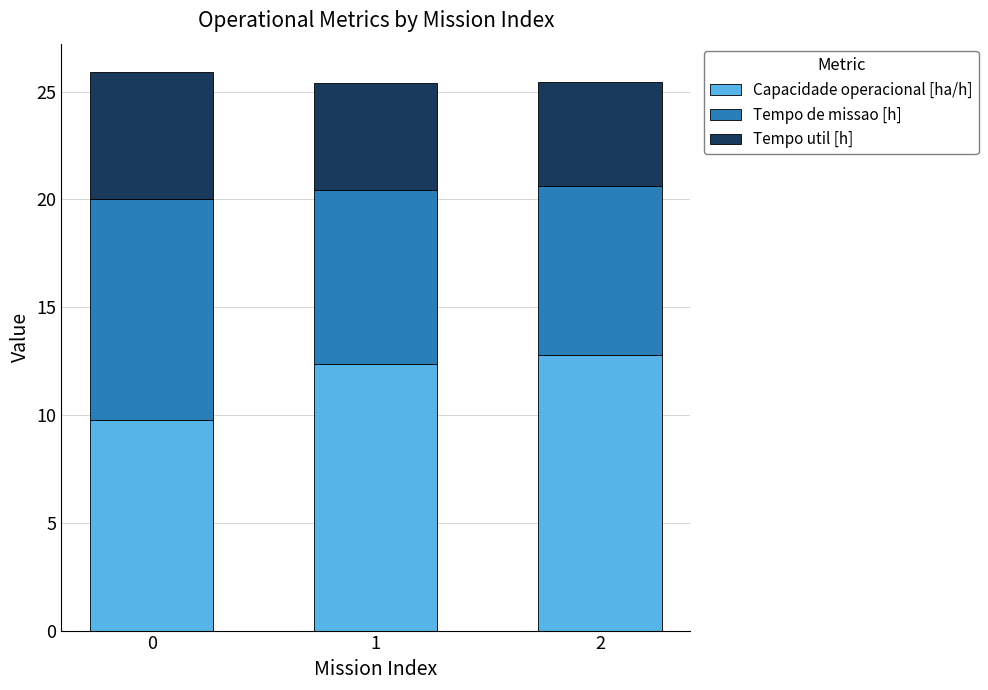

Reading left to right, what are the values for Capacidade operacional [ha/h]?

0=9.8	1=12.3	2=12.8